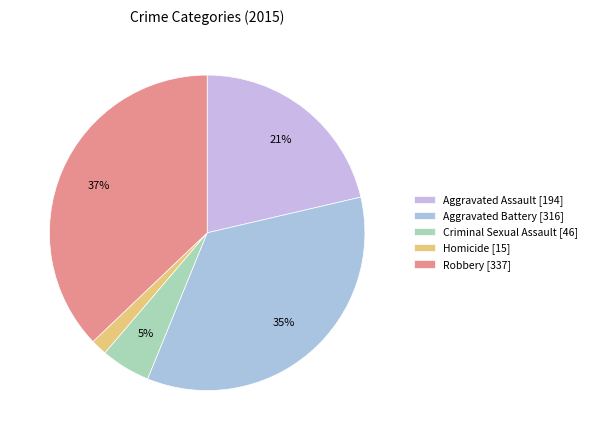

What is the largest slice in the pie chart?

Robbery